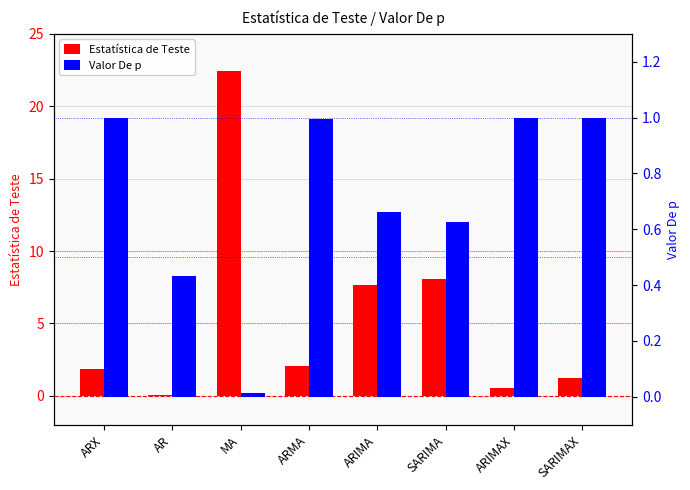

What is the lowest value of the Estatística de Teste series?

0.1